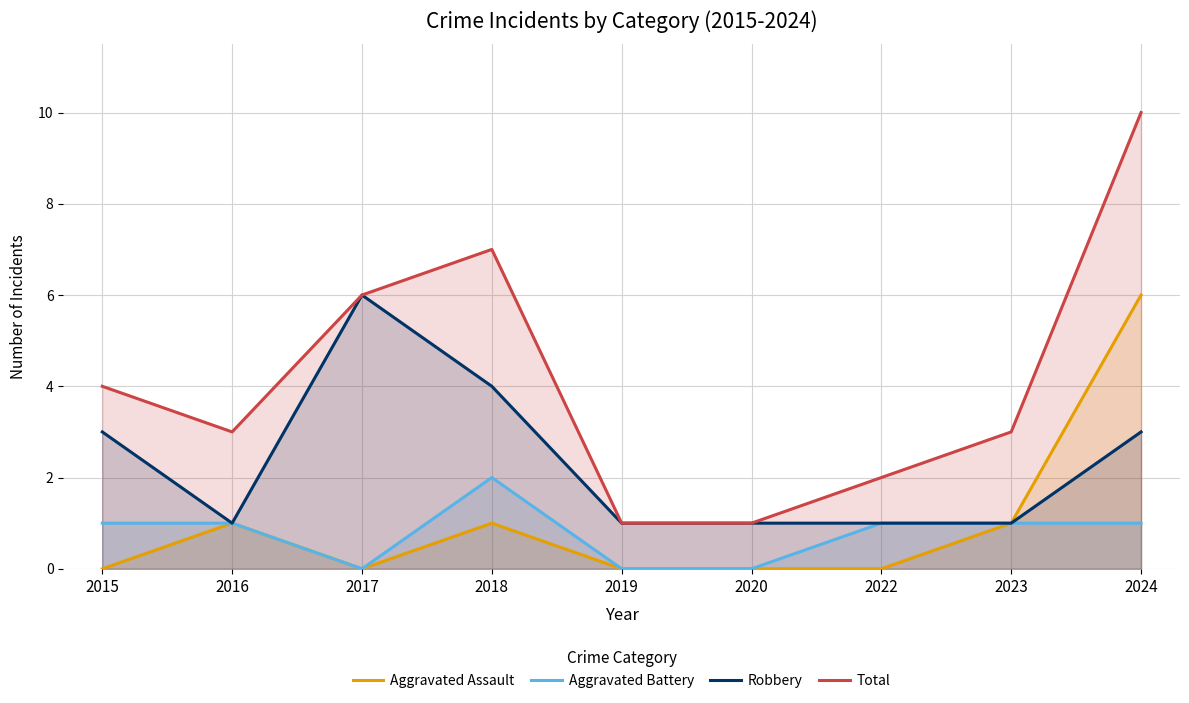

Which category has the highest value in the Robbery series?

2017